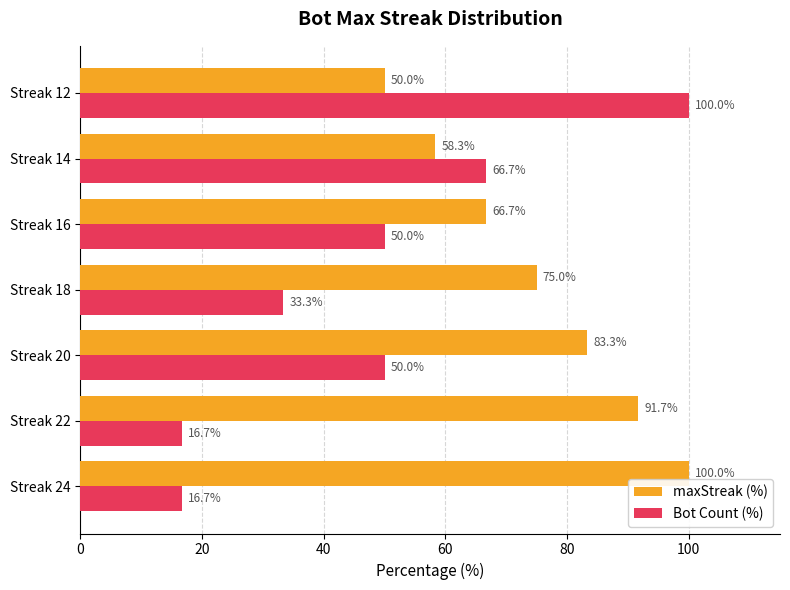

Which series has the largest range (max minus min)?

Bot Count (%)